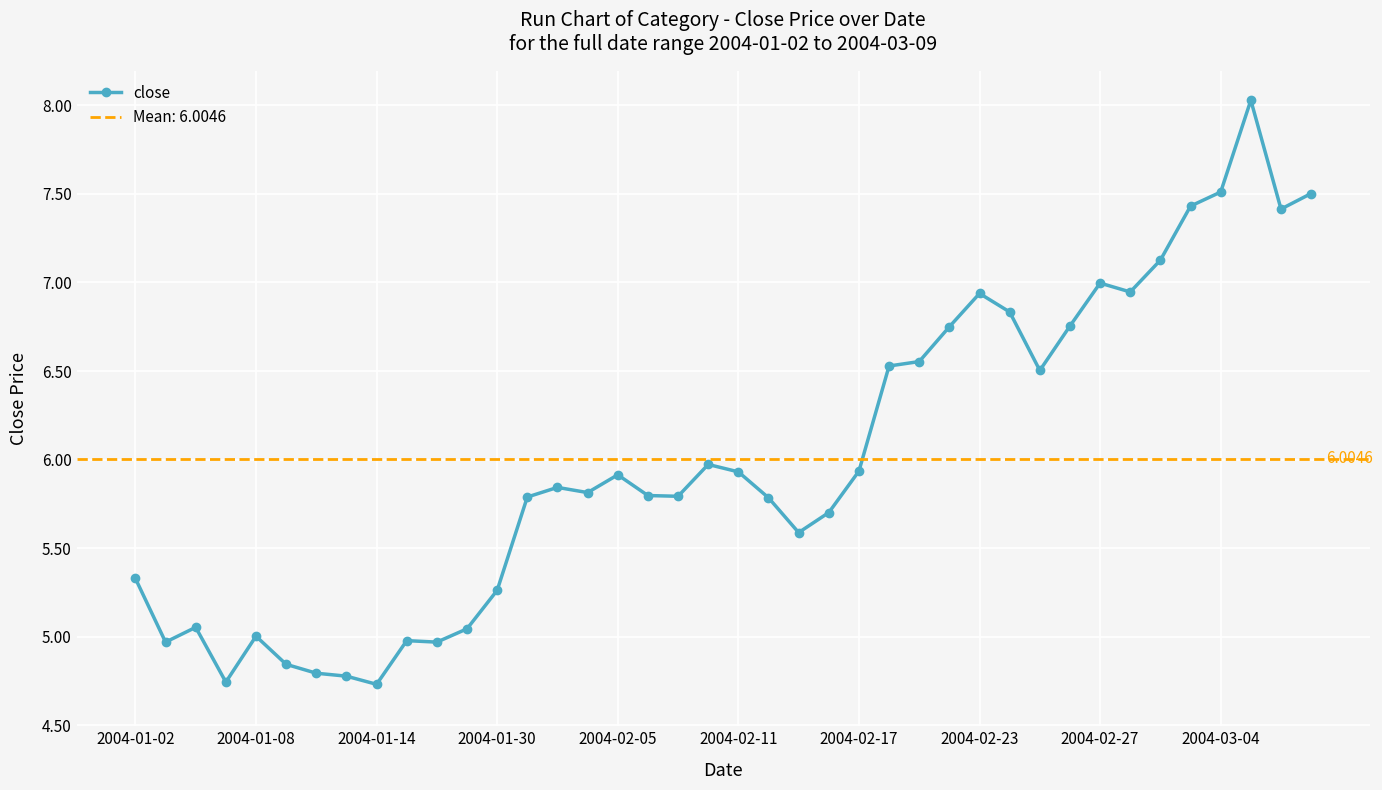

True or false: the data has more than 0 interior local peaks.

True